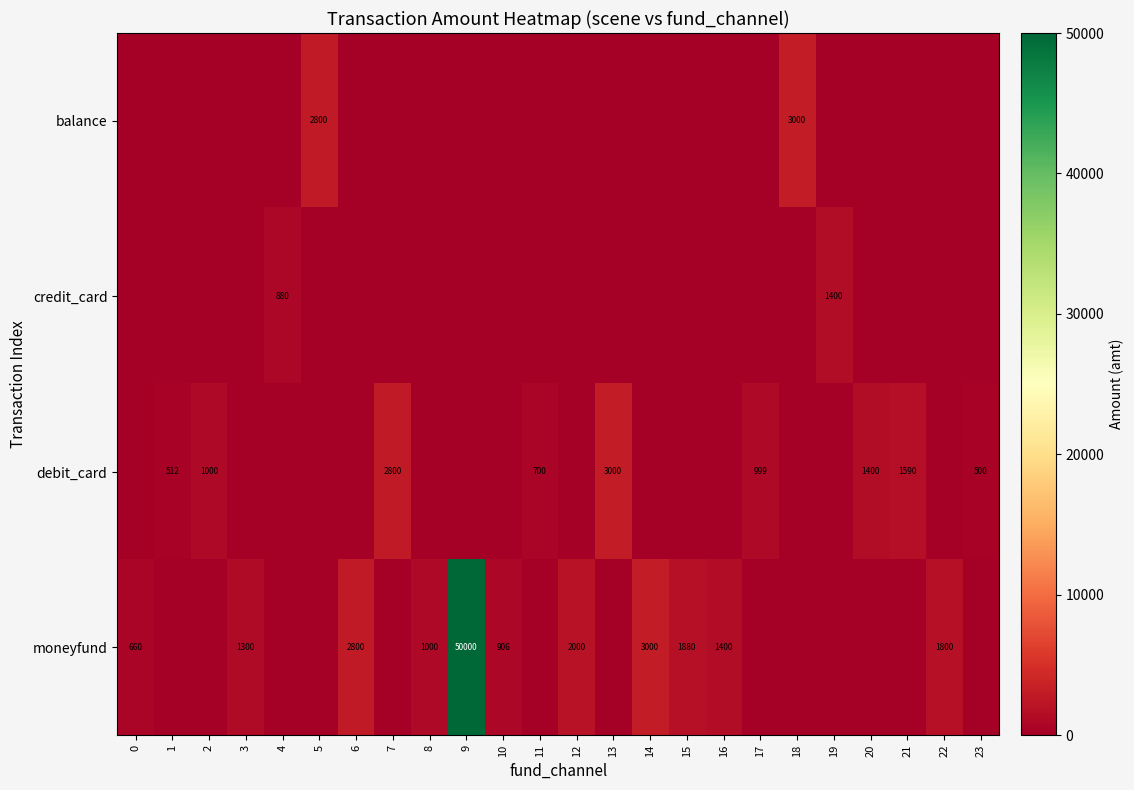

What is the difference between the highest and lowest values at 12?

2000.0